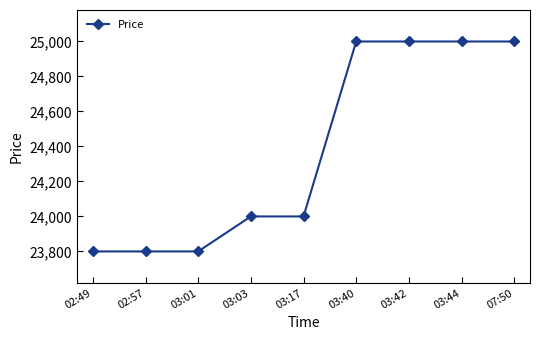

How many lines are shown in the chart?

1